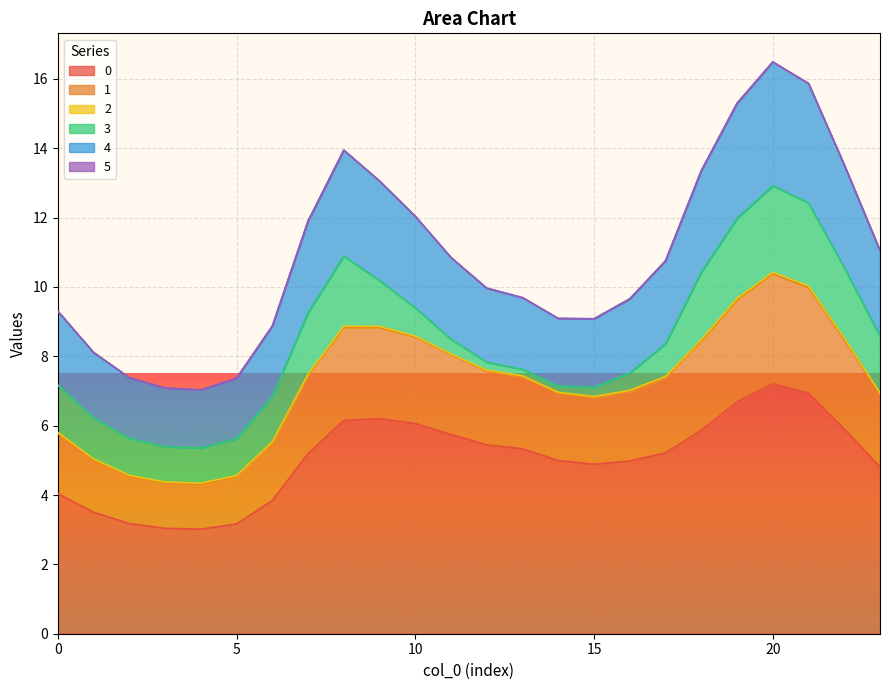

Count the number of categories in the chart.

24